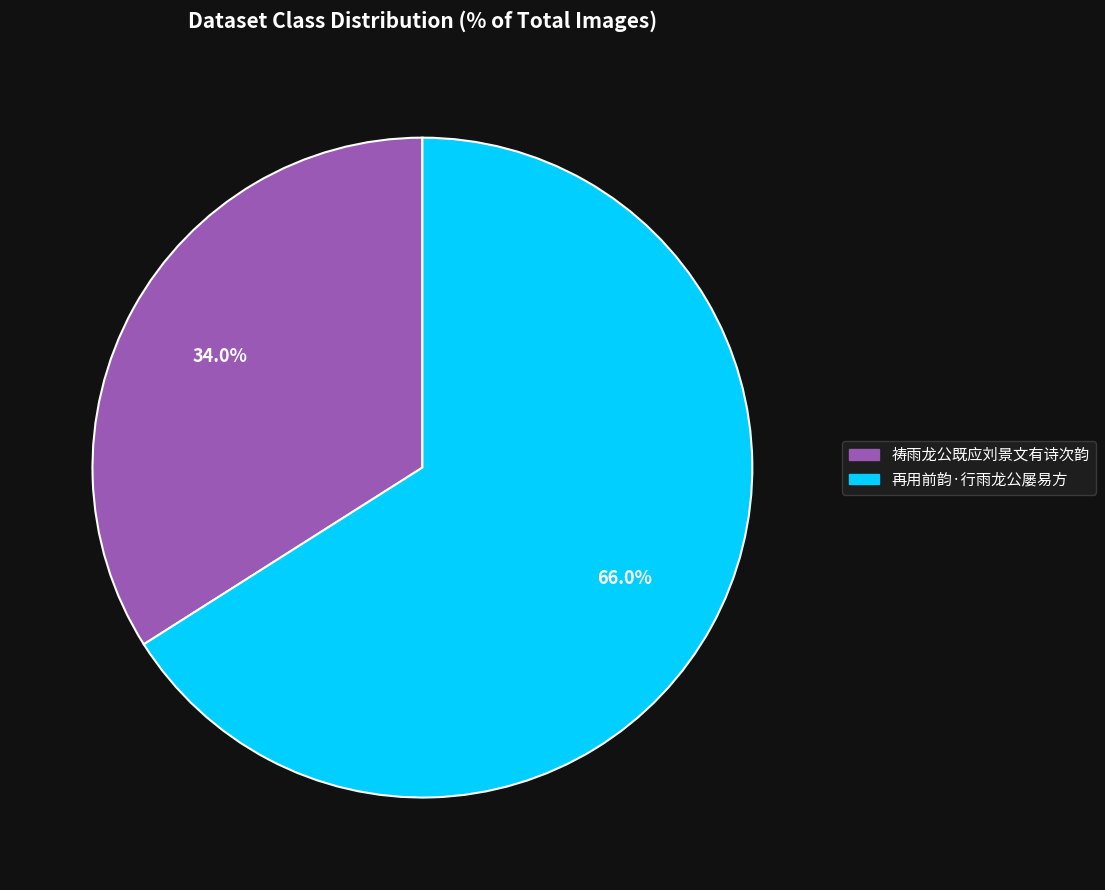

To the nearest percent, what portion does 祷雨龙公既应刘景文有诗次韵 represent?

34%